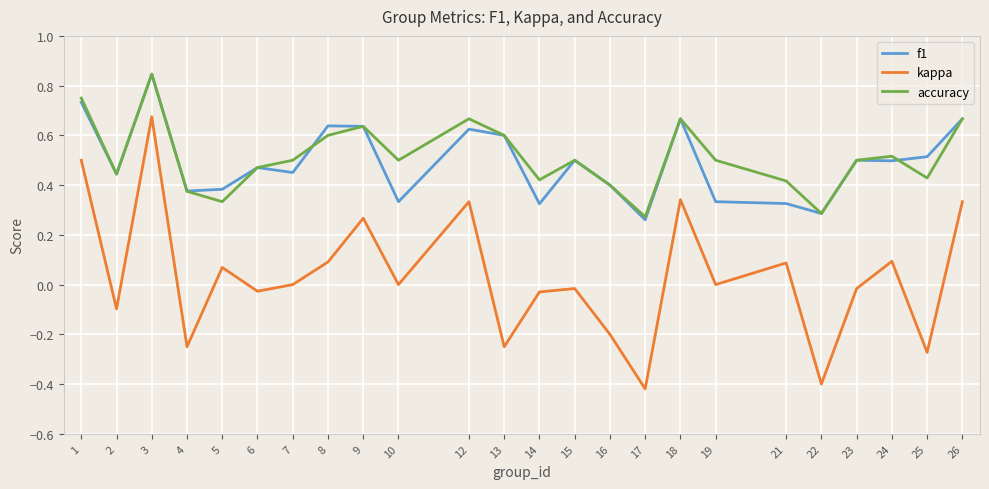

True or false: f1 has a value of 0.8 at 24.

False